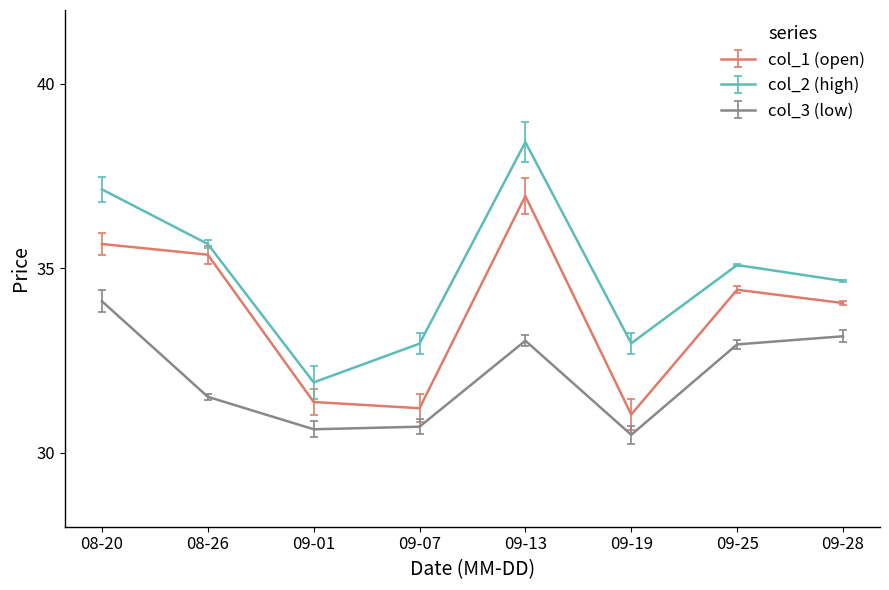

What is the difference between the maximum and minimum values in the col_3 (low) series?

3.6